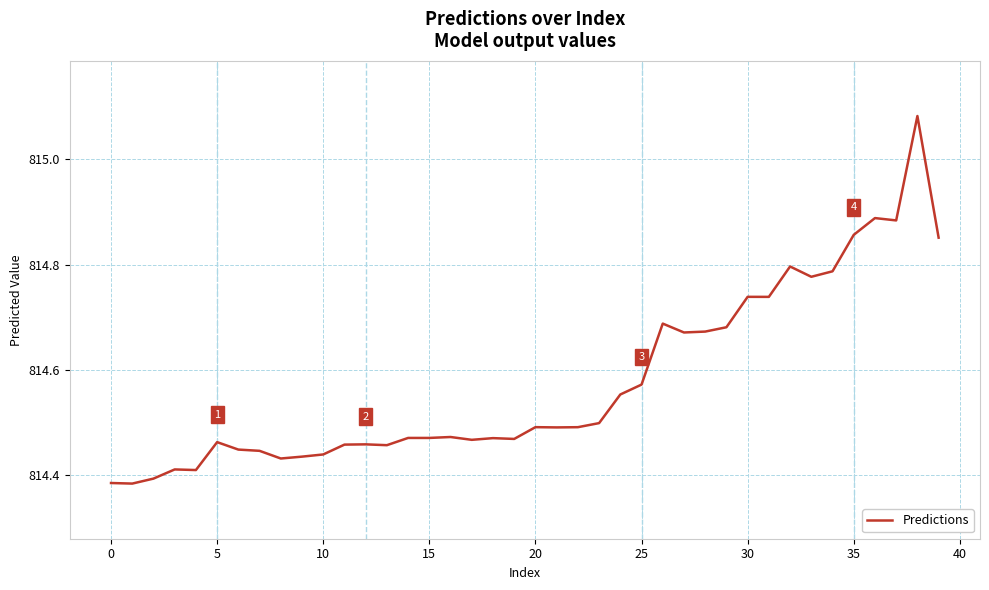

What is the difference between the maximum and minimum values?

0.7